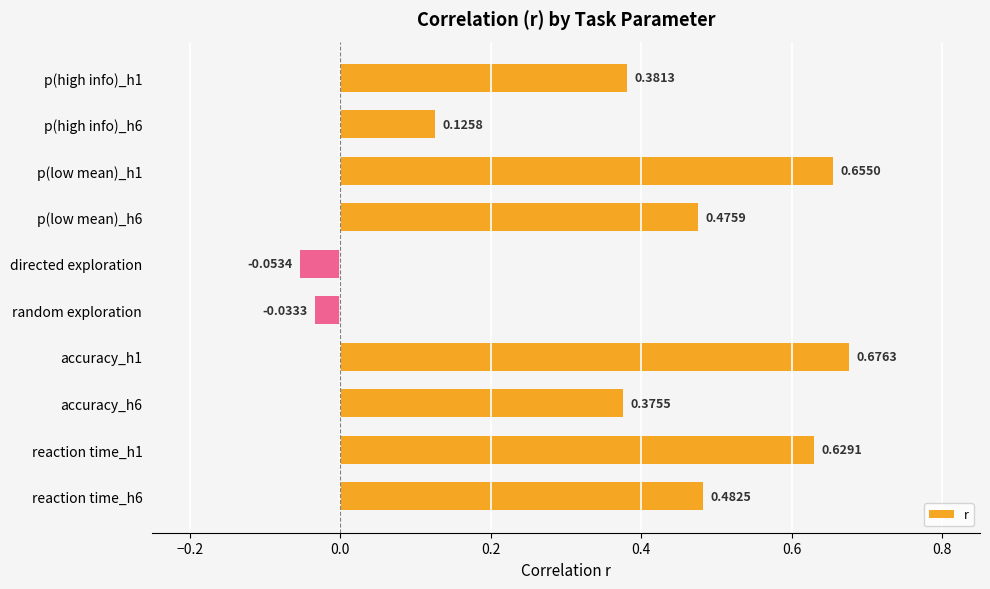

What is the change in value from p(high info)_h1 to p(low mean)_h6?

+0.1